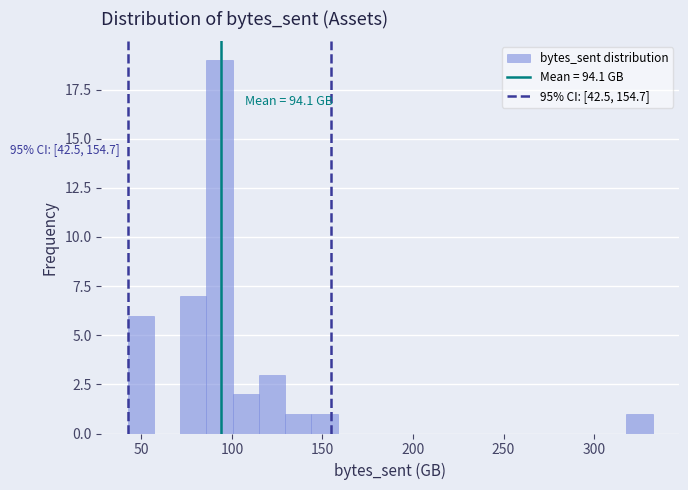

Around what value on the x-axis is the tallest bar? Give the approximate position of its centre, as read against the axis.

95